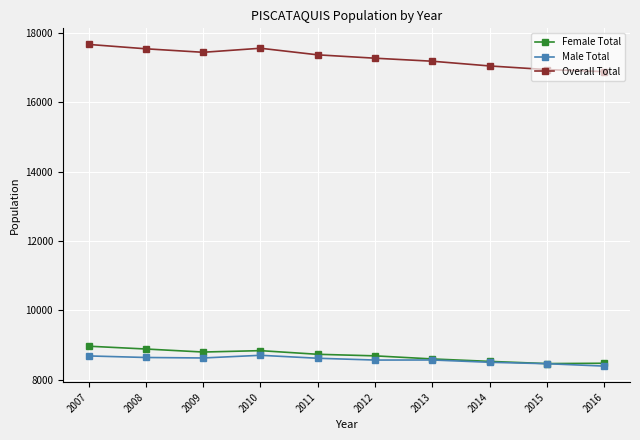

True or false: Overall Total and Male Total intersect in this chart.

False